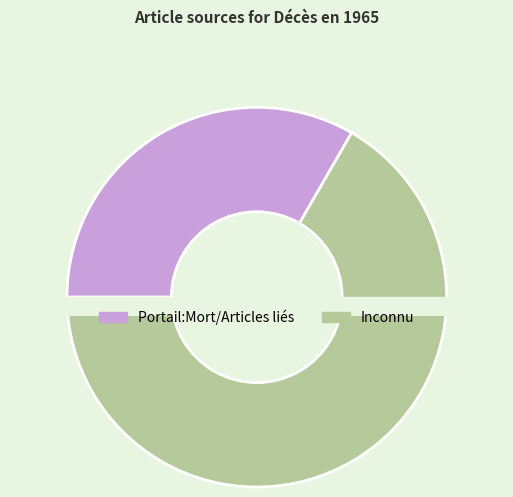

Is Inconnu the majority of the pie?

Yes